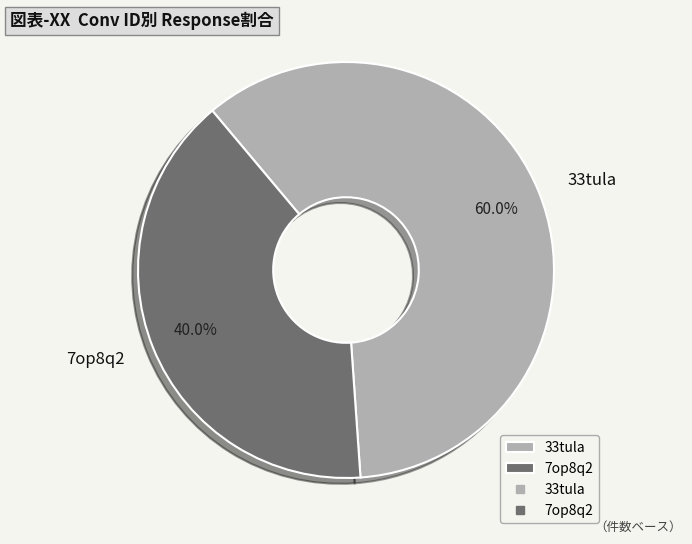

Is 7op8q2 the majority of the pie?

No